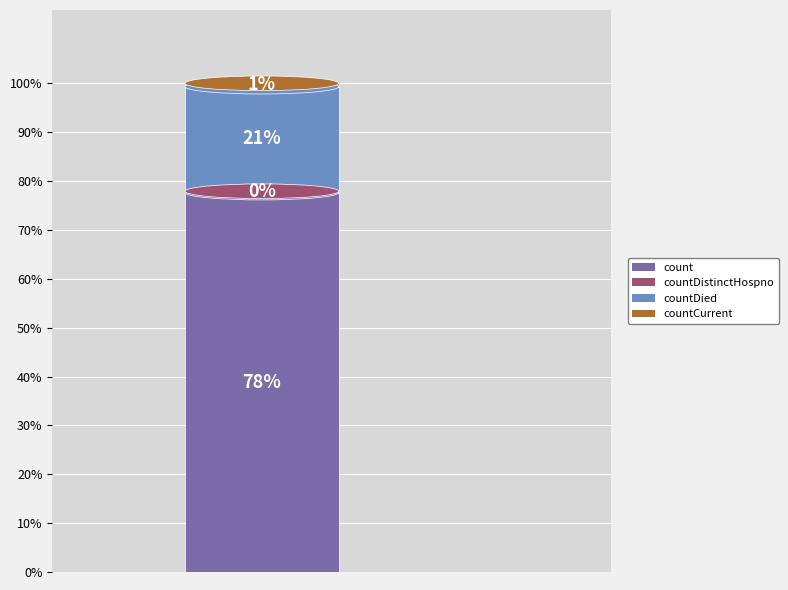

Is the sum of countCurrent and count greater than half?

Yes